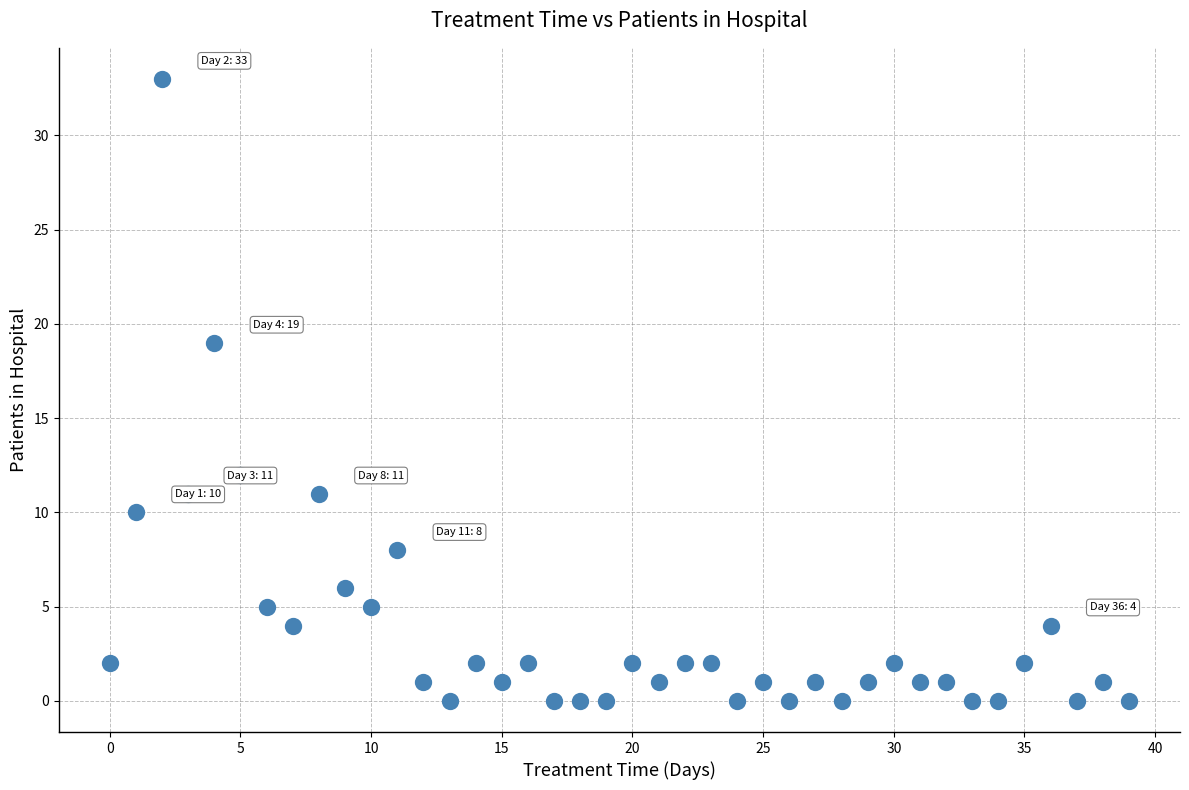

What Y value in the scatter plot is closest to 16?

19